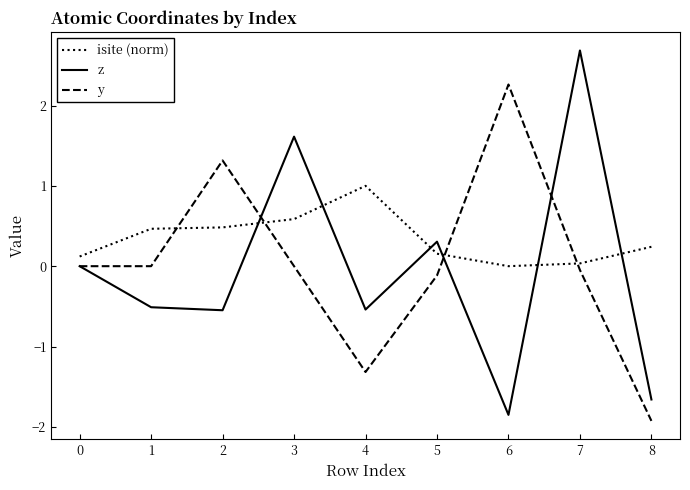

List the series in order of their overall mean, highest first.

isite (norm), y, z